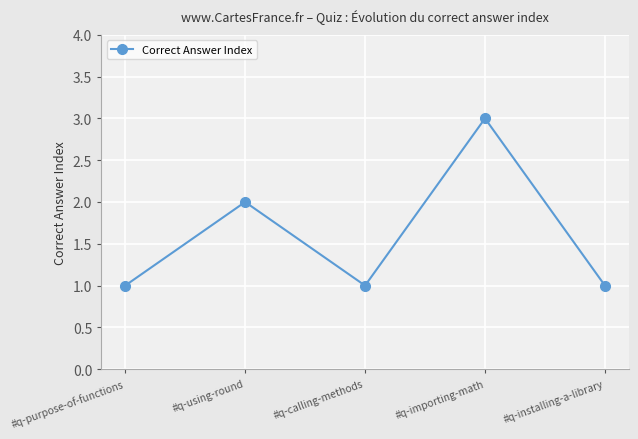

Reading left to right, what are all the values shown in this chart?

#q-purpose-of-functions=1	#q-using-round=2	#q-calling-methods=1	#q-importing-math=3	#q-installing-a-library=1